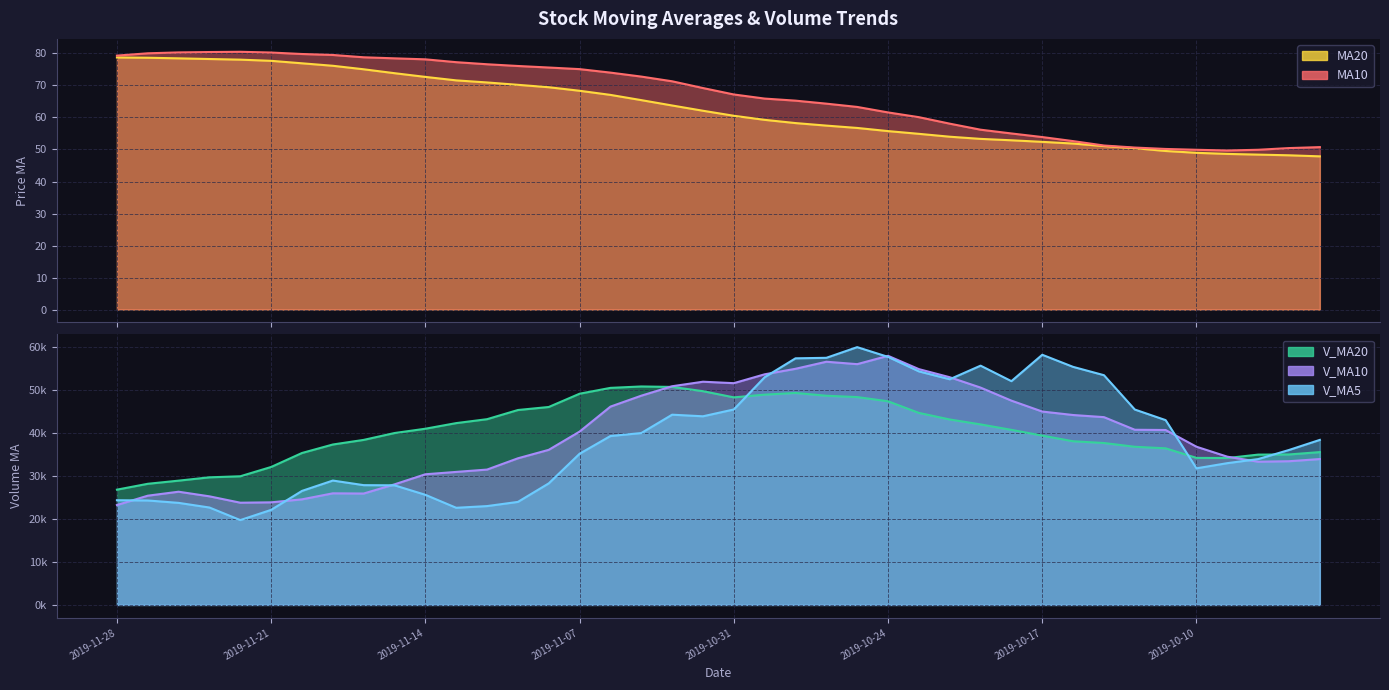

Reading left to right, list all the values displayed in this chart.

ma20: 78.7	78.7	78.5	78.3	78.1	77.7	76.9	76.2	75.1	73.8	72.7	71.6	70.9	70.2	69.5	68.3	67.1	65.4	63.7	62.1	60.5	59.3	58.3	57.5	56.7	55.7	54.9	54.0	53.3	52.9	52.4	51.9	51.1	50.4	49.5	49.0	48.6	48.4	48.2	47.9
ma10: 79.3	80.0	80.3	80.4	80.5	80.3	79.8	79.5	78.8	78.5	78.2	77.3	76.6	76.1	75.6	75.1	74.0	72.8	71.3	69.2	67.2	65.9	65.3	64.3	63.3	61.6	60.1	58.1	56.2	55.0	53.9	52.6	51.2	50.6	50.2	49.9	49.7	49.9	50.4	50.7
v_ma20: 26768.5	28129.4	28862.0	29633.7	29878.3	32037.7	35285.6	37254.2	38325.5	39918.6	40919.2	42223.9	43134.3	45263.3	45966.9	49049.7	50405.4	50733.7	50626.5	49638.4	48202.7	48829.8	49222.8	48577.8	48268.8	47291.8	44592.0	43066.6	41921.7	40658.5	39319.4	38006.6	37599.6	36728.8	36368.0	34146.2	34114.4	34908.4	34945.1	35491.1
v_ma10: 23195.9	25367.4	26290.9	25216.7	23738.9	23824.2	24519.2	25917.7	25869.2	28001.8	30341.1	30891.4	31433.1	34050.6	36017.6	40251.1	46051.9	48590.7	50781.9	51835.3	51497.2	53556.3	54835.6	56476.0	55916.2	57848.2	54758.9	52876.7	50471.1	47441.4	44908.2	44103.3	43610.0	40679.7	40621.4	36735.4	34425.1	33256.4	33372.3	33875.7
v_ma5: 24316.2	24253.9	23699.8	22618.7	19702.9	22075.7	26480.9	28882.0	27814.8	27775.0	25572.7	22557.5	22953.3	23923.7	28228.7	35109.6	39225.2	39912.9	44177.6	43806.5	45392.6	52878.6	57268.5	57386.1	59864.1	57601.8	54234.1	52402.6	55565.8	51968.2	58094.6	55283.7	53350.8	45376.3	42914.7	31721.8	32922.9	33869.2	35983.1	38328.1